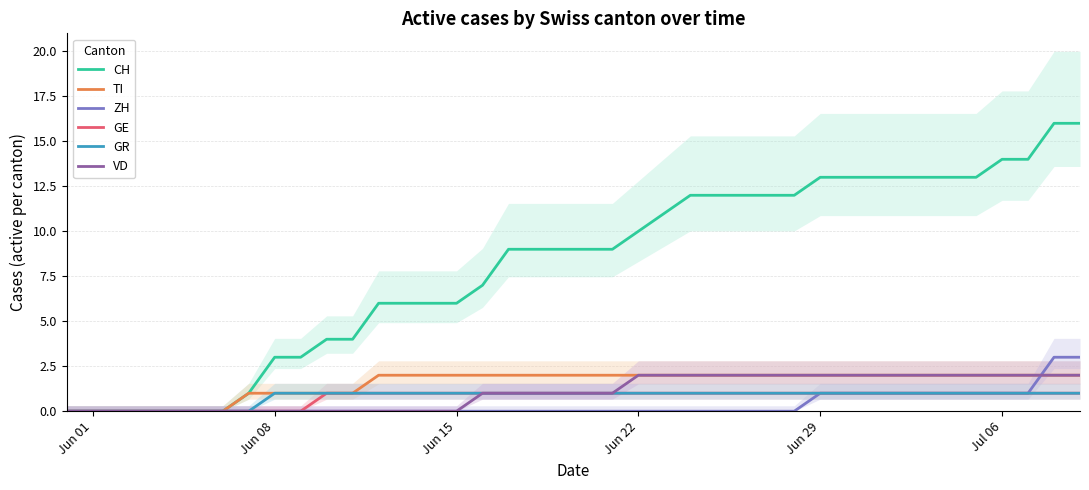

How many lines are shown in the chart?

6